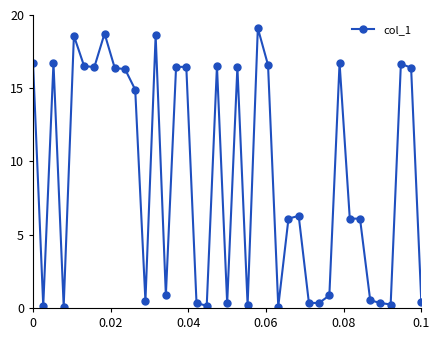

True or false: the data has more than 1 interior local peaks.

True